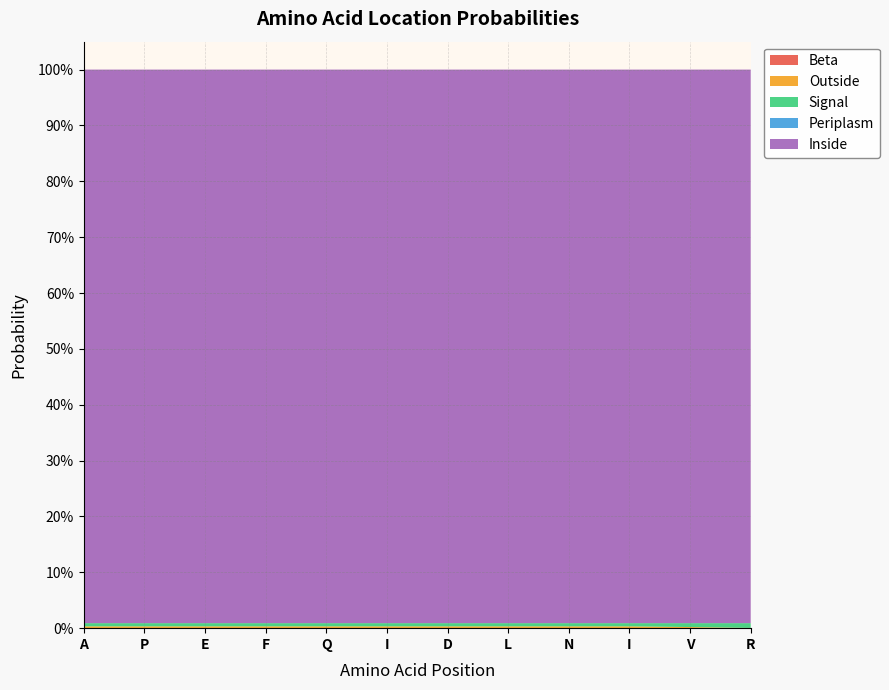

Reading right to left, what are all the values shown in this chart?

Beta: 0.0	0.0	0.0	0.0	0.0	0.0	0.0	0.0	0.0	0.0	0.0	0.0
Outside: 0.0	0.0	0.0	0.0	0.0	0.0	0.0	0.0	0.0	0.0	0.0	0.0
Signal: 0.0	0.0	0.0	0.0	0.0	0.0	0.0	0.0	0.0	0.0	0.0	0.0
Periplasm: 0.0	0.0	0.0	0.0	0.0	0.0	0.0	0.0	0.0	0.0	0.0	0.0
Inside: 1.0	1.0	1.0	1.0	1.0	1.0	1.0	1.0	1.0	1.0	1.0	1.0